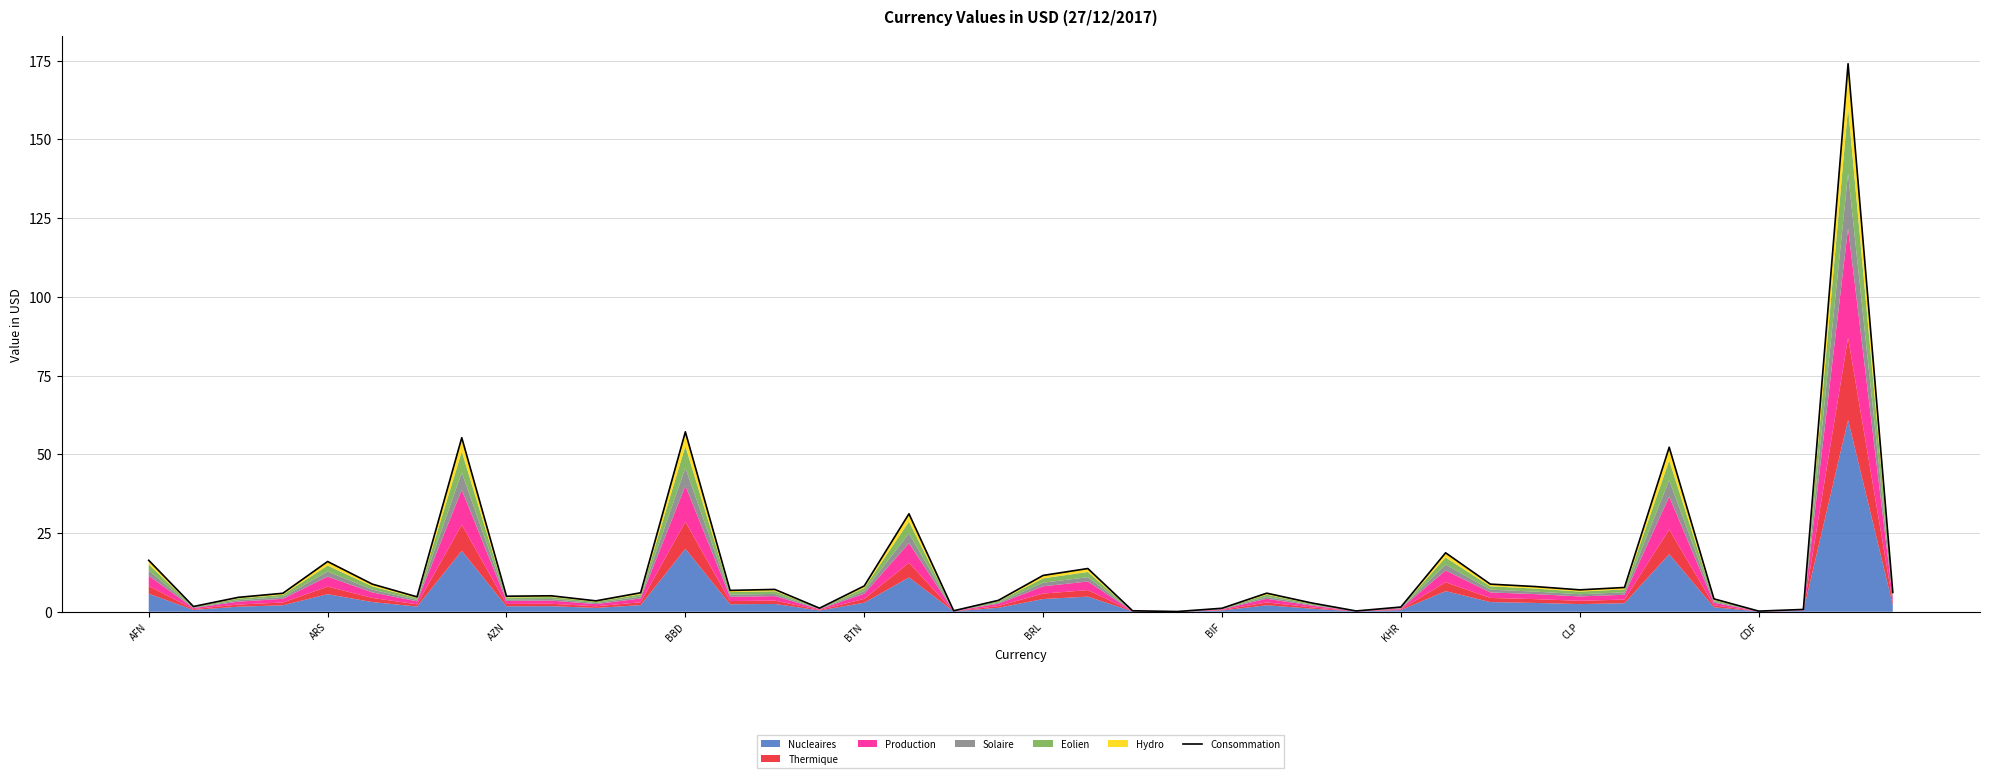

What position from the right is 23?

17